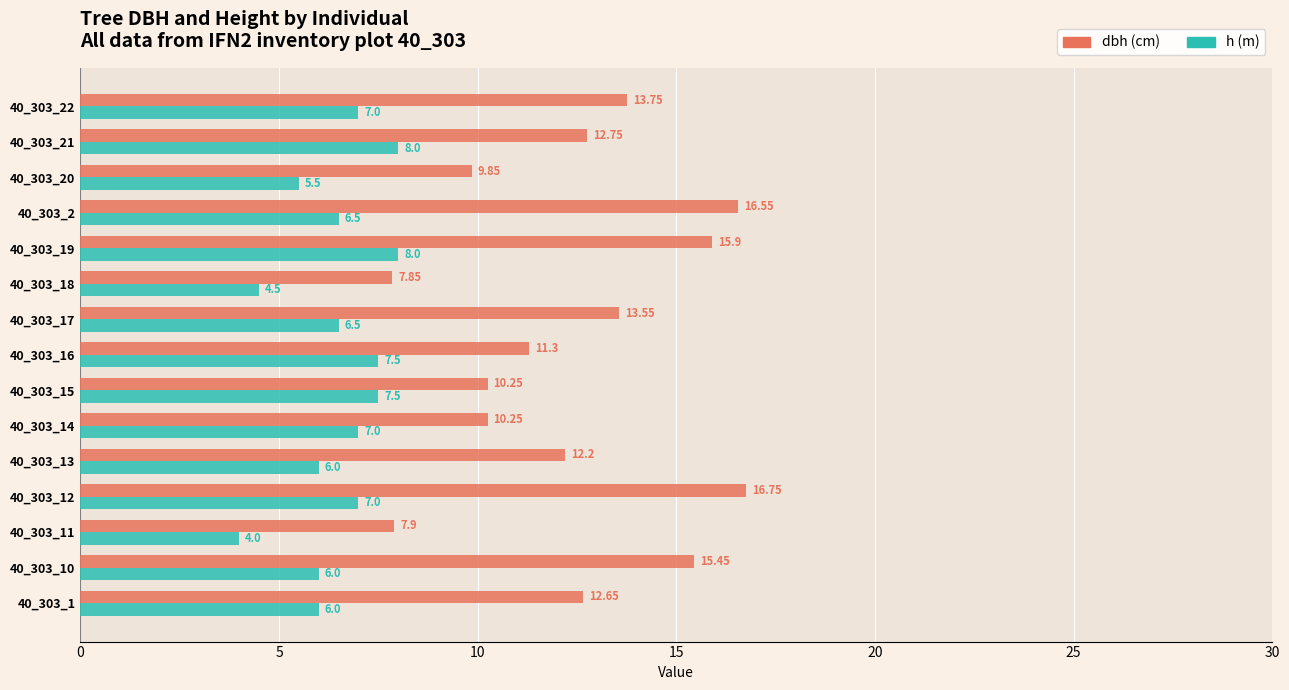

Count the number of data series in this chart.

2